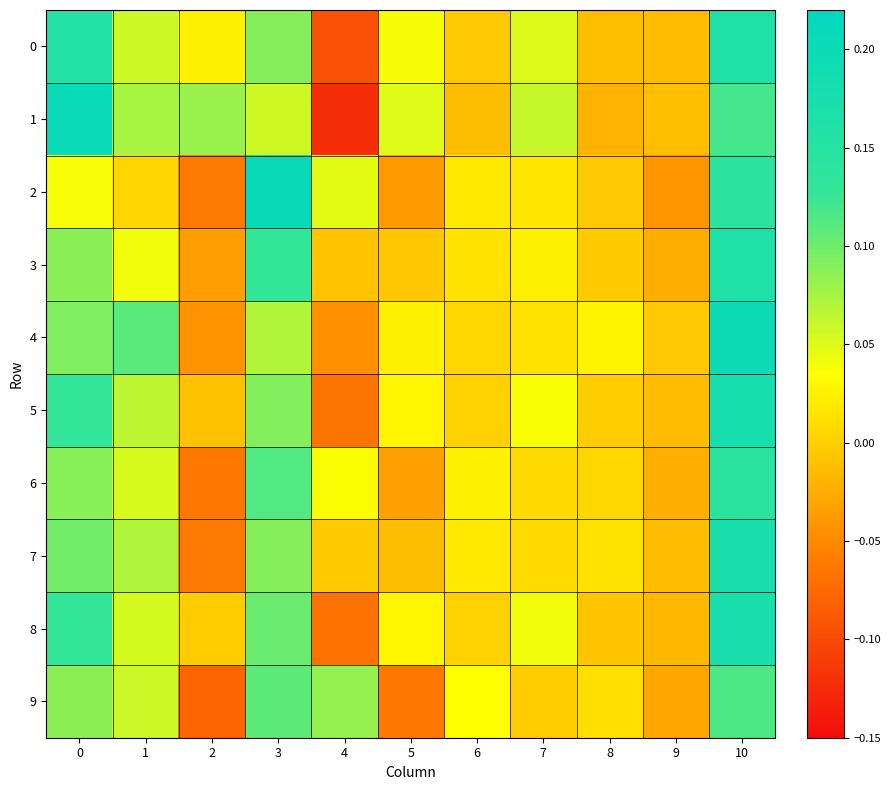

Between 1 and 4, which series saw the biggest shift?

1